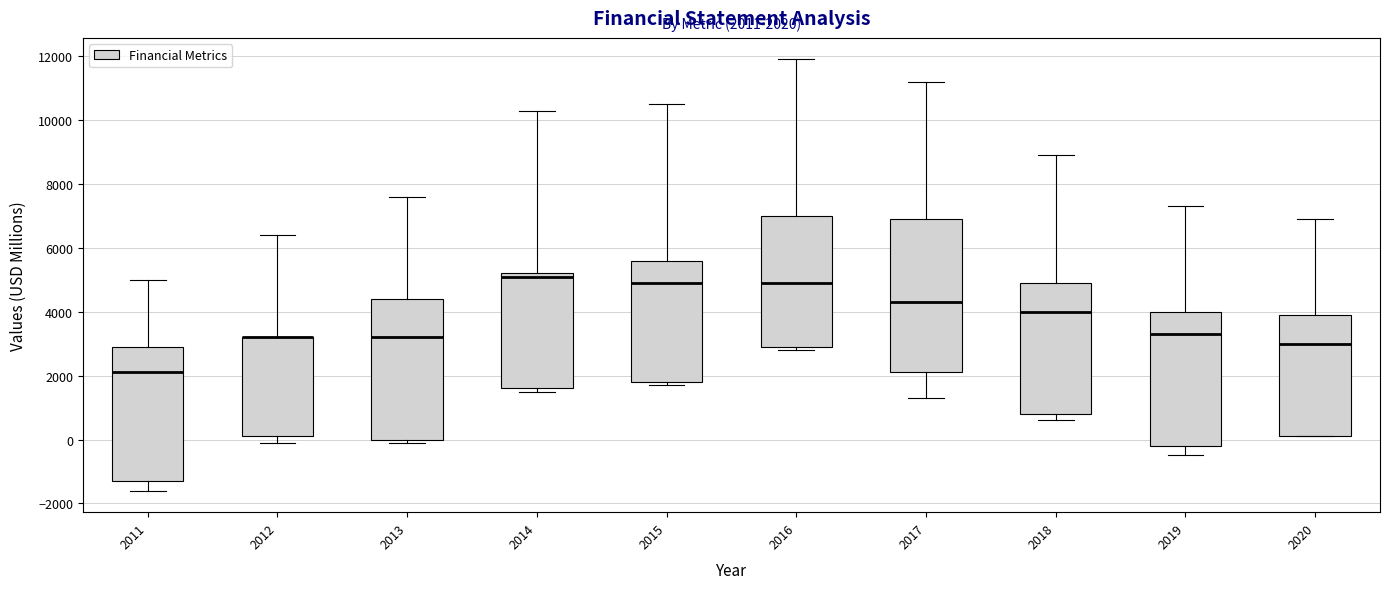

Which box is the tallest, from its lower edge to its upper edge?

2017